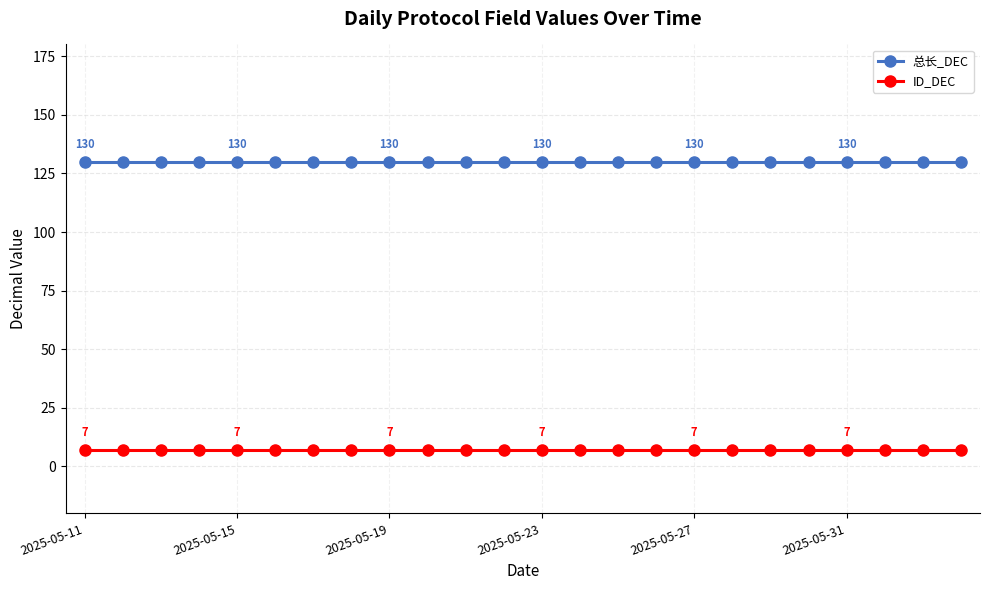

True or false: ID_DEC and 总长_DEC intersect in this chart.

False